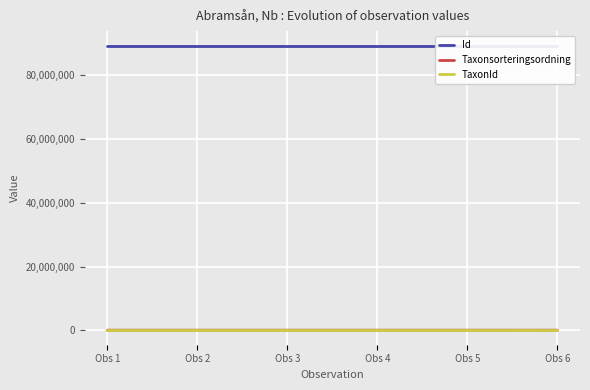

What is the maximum value shown in the chart?

89069746